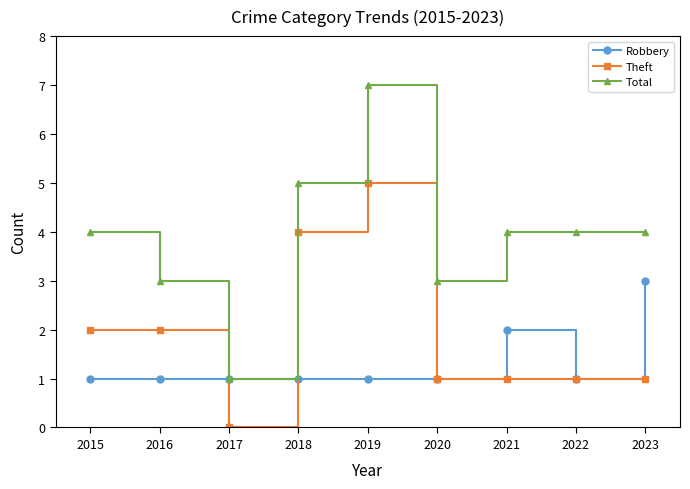

True or false: Theft and Total cross at least once.

False